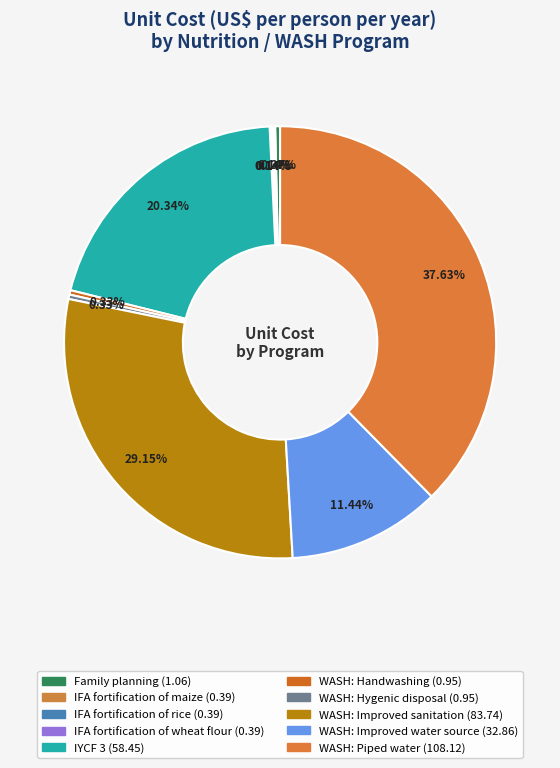

How many slices are in this pie chart?

10